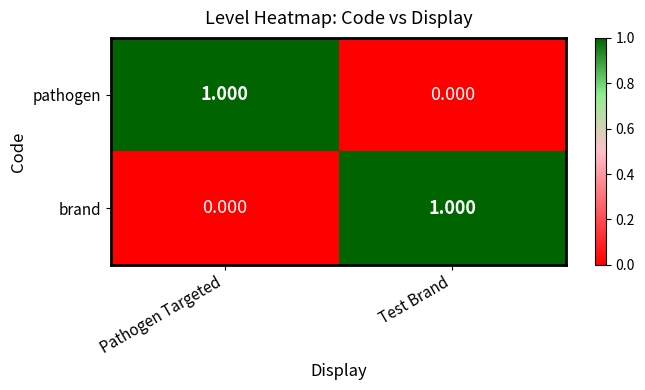

Which category has the lowest value in the brand series?

Pathogen Targeted